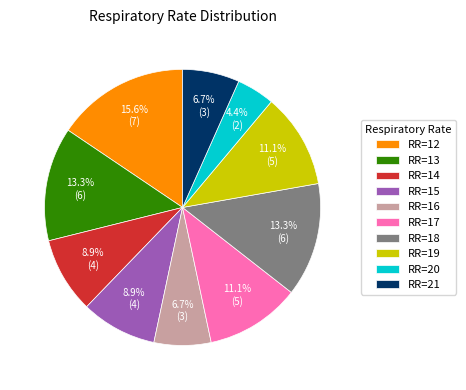

Between RR=20 and RR=17, which is larger?

RR=17